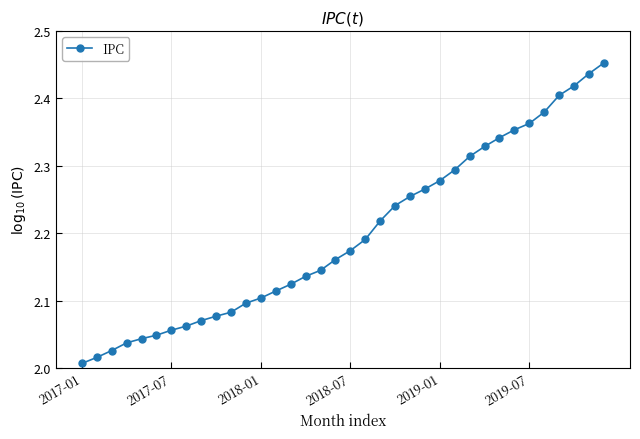

Count the number of categories in the chart.

36